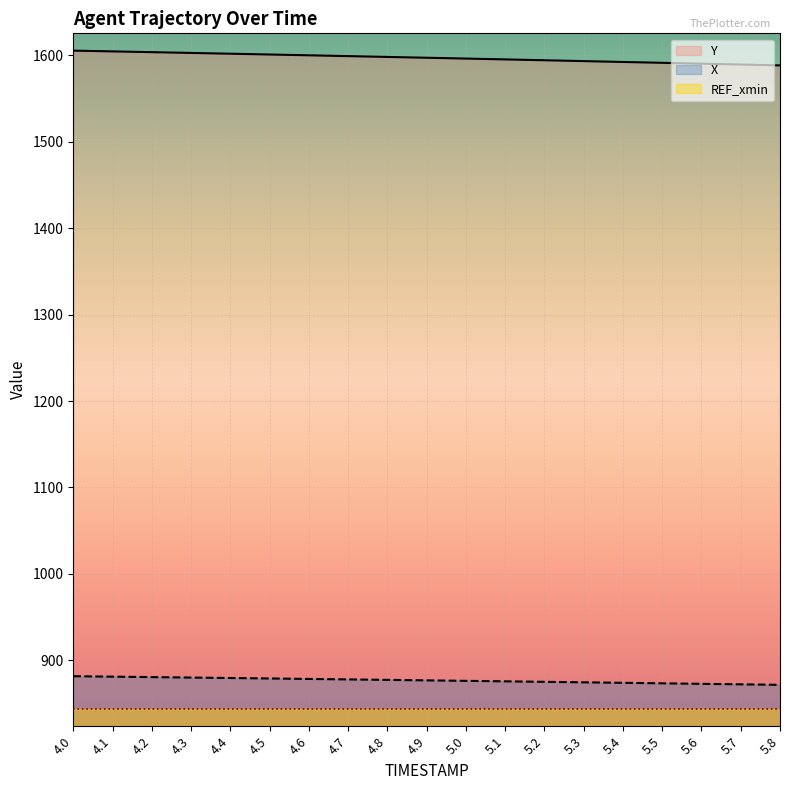

How many categories are shown in the chart?

19